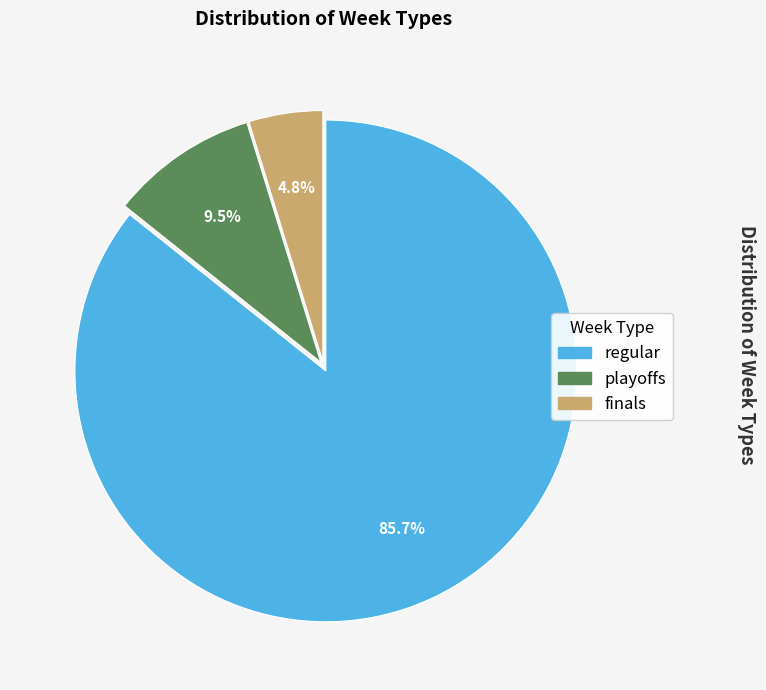

Rank the categories by value from highest to lowest.

regular, playoffs, finals